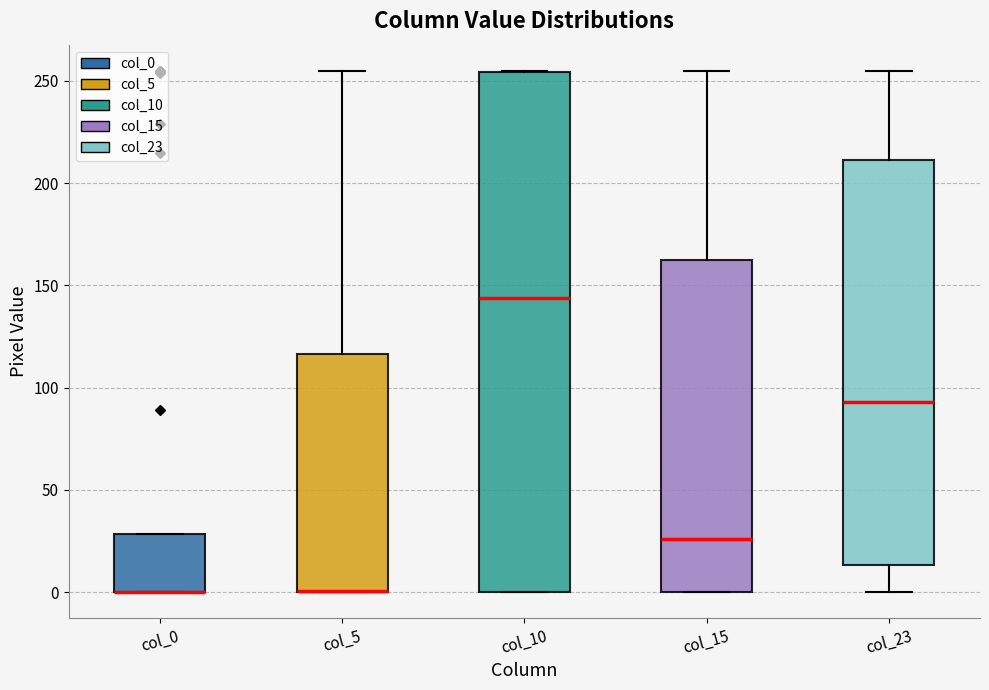

Comparing the boxes themselves (not the whiskers), which one is the tallest?

col_10